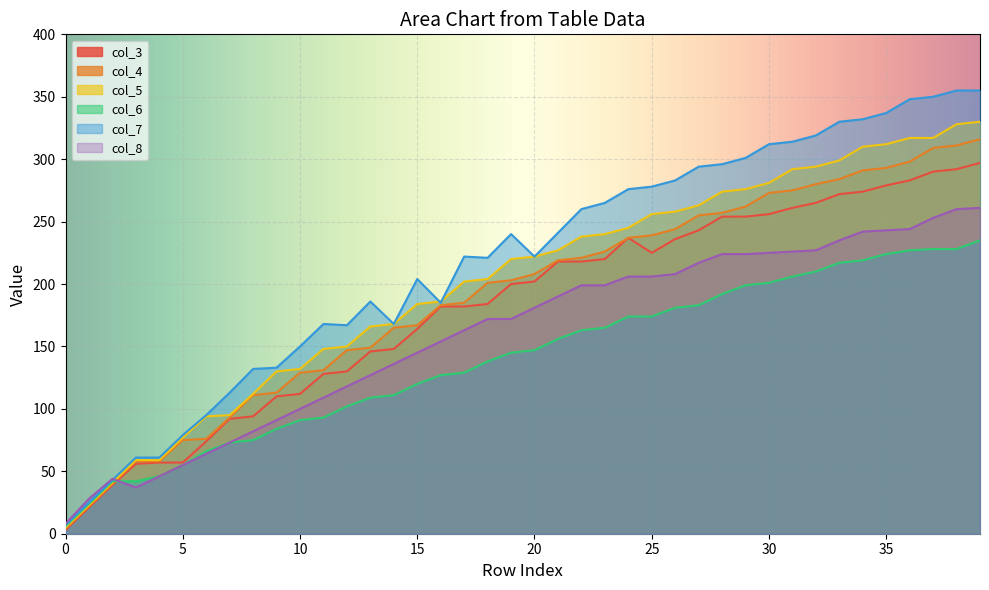

What is the difference between the col_7 values at 10 and 8?

18